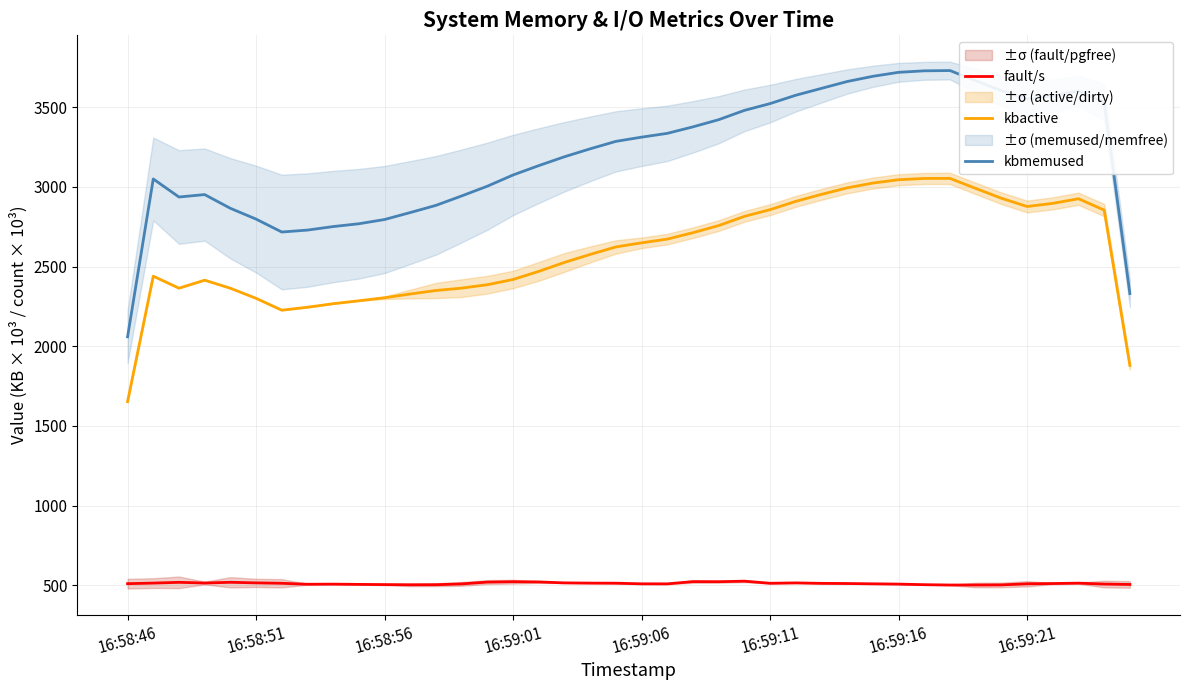

The kbmemused series shows 3188.6 at 17. True or false?

True